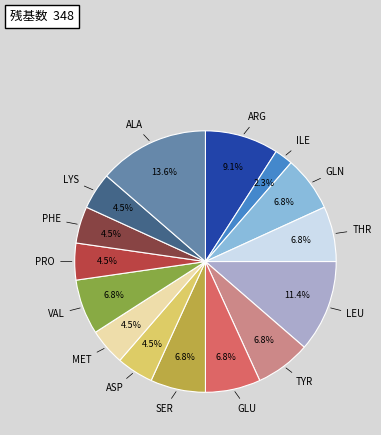

Is there a majority slice in this chart?

No